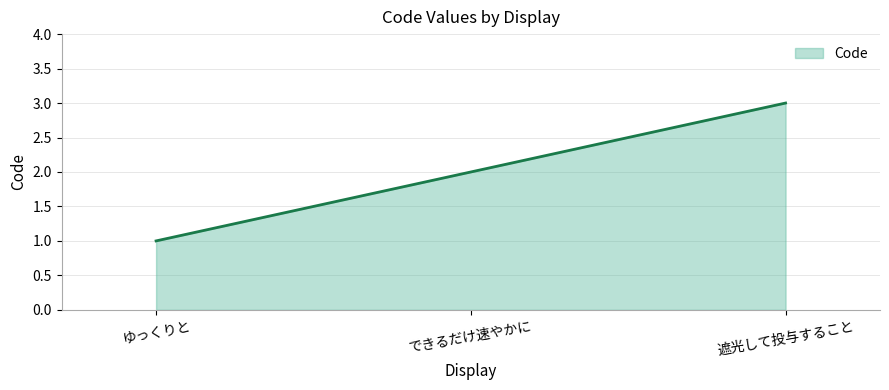

Reading right to left, extract all data points from this chart.

遮光して投与すること=3	できるだけ速やかに=2	ゆっくりと=1